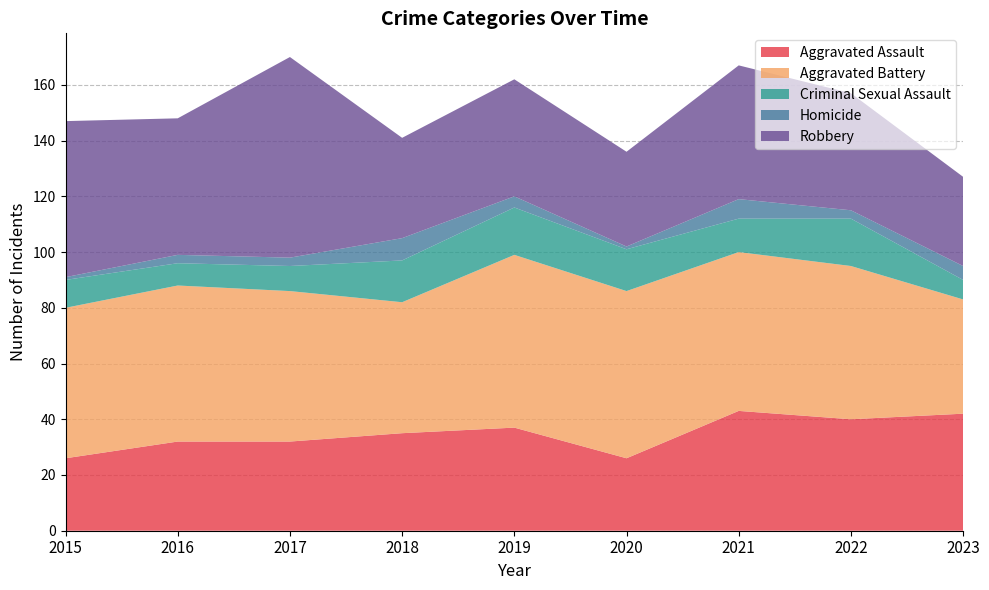

Reading right to left, extract all data points from this chart.

Aggravated Assault: 2023=42	2022=40	2021=43	2020=26	2019=37	2018=35	2017=32	2016=32	2015=26
Aggravated Battery: 2023=41	2022=55	2021=57	2020=60	2019=62	2018=47	2017=54	2016=56	2015=54
Criminal Sexual Assault: 2023=7	2022=17	2021=12	2020=15	2019=17	2018=15	2017=9	2016=8	2015=10
Homicide: 2023=5	2022=3	2021=7	2020=1	2019=4	2018=8	2017=3	2016=3	2015=1
Robbery: 2023=32	2022=42	2021=48	2020=34	2019=42	2018=36	2017=72	2016=49	2015=56